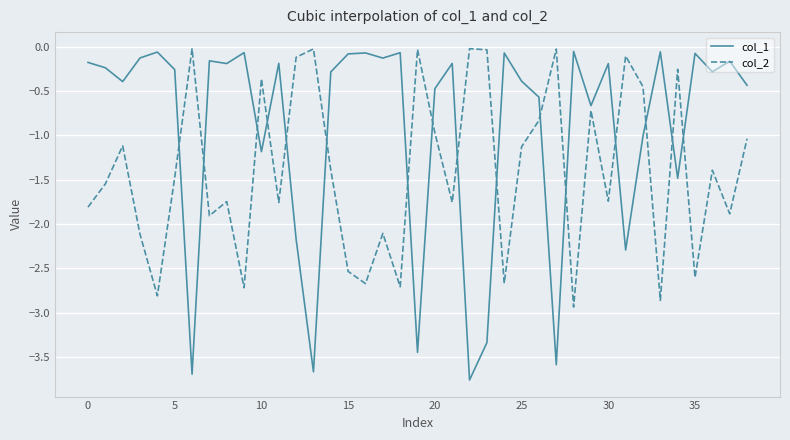

True or false: col_2 and col_1 intersect in this chart.

True